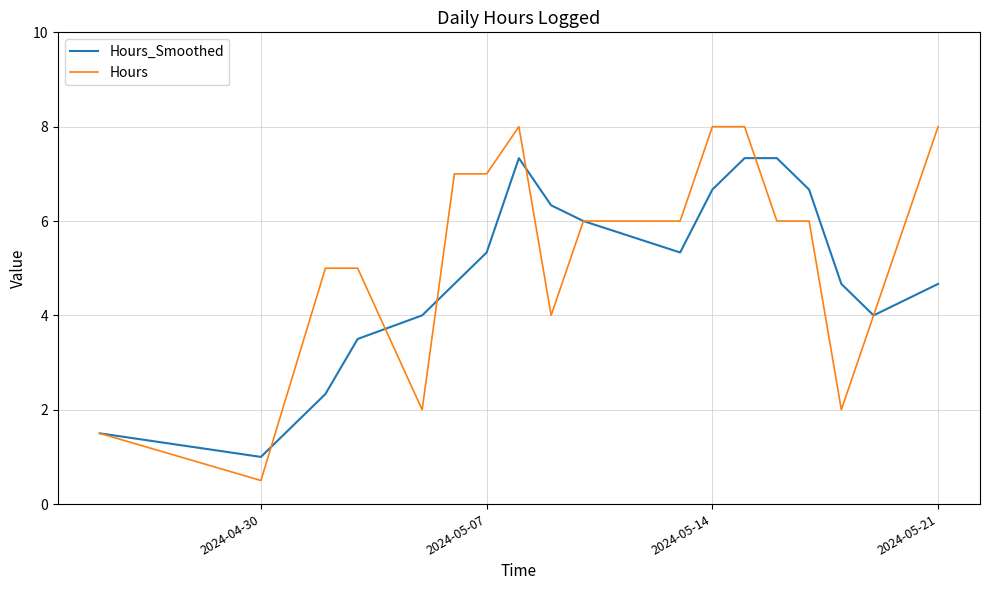

List the series in order of their peak value, lowest first.

Hours_Smoothed, Hours